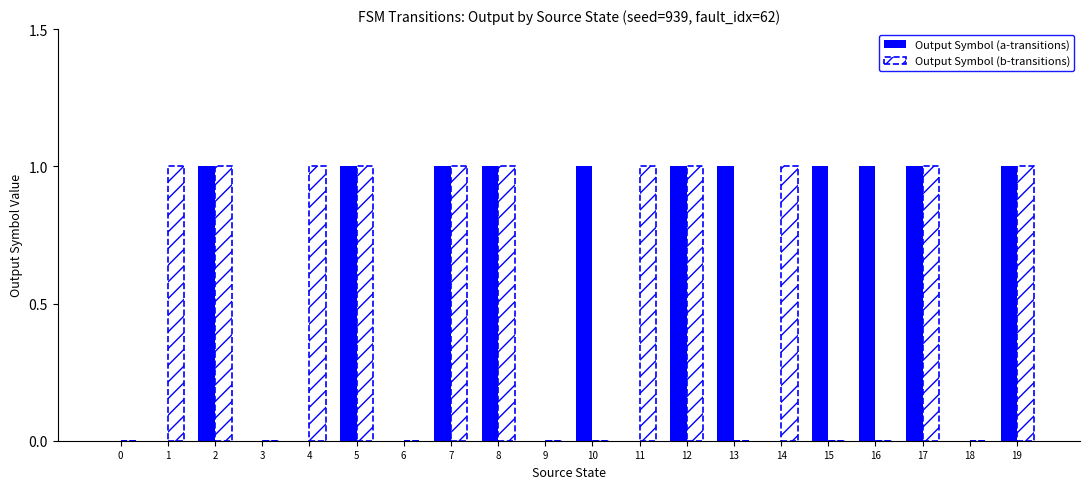

Between 9 and 14, which is larger?

9